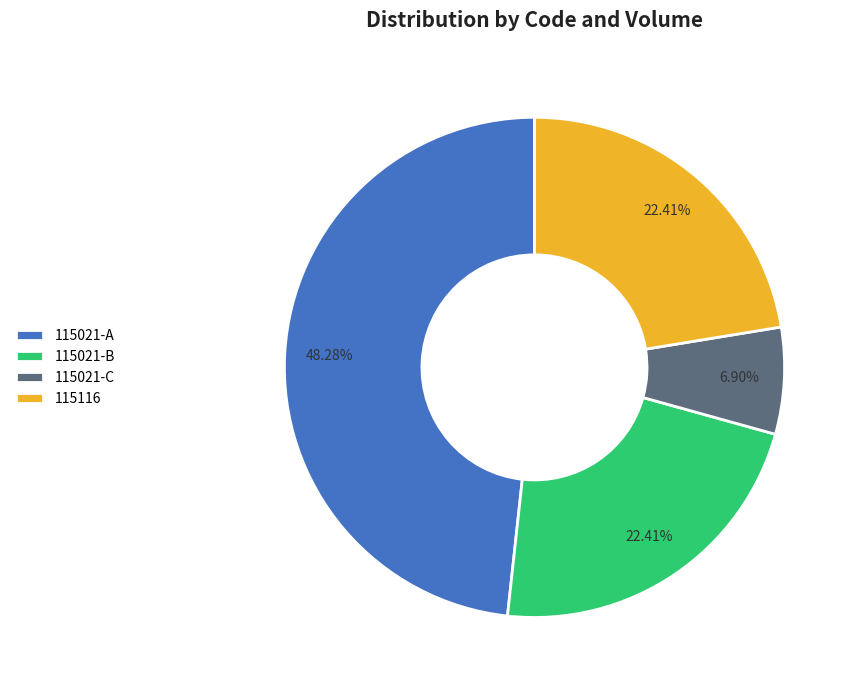

What is the largest slice in the pie chart?

115021-A